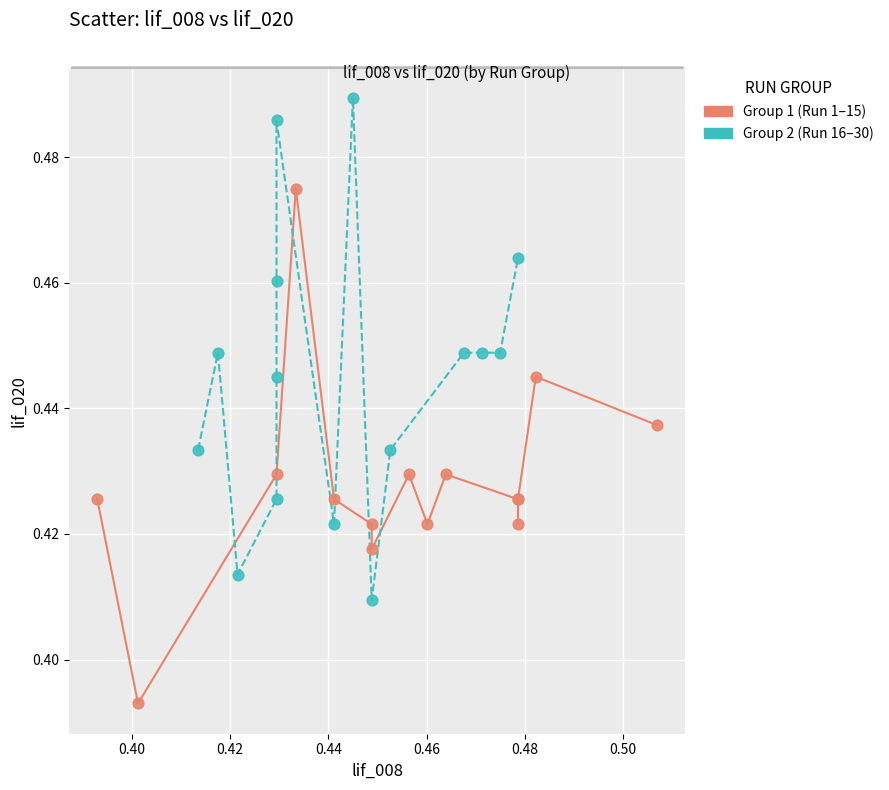

Which series contains the highest Y value?

Group 2 (Run 16–30)